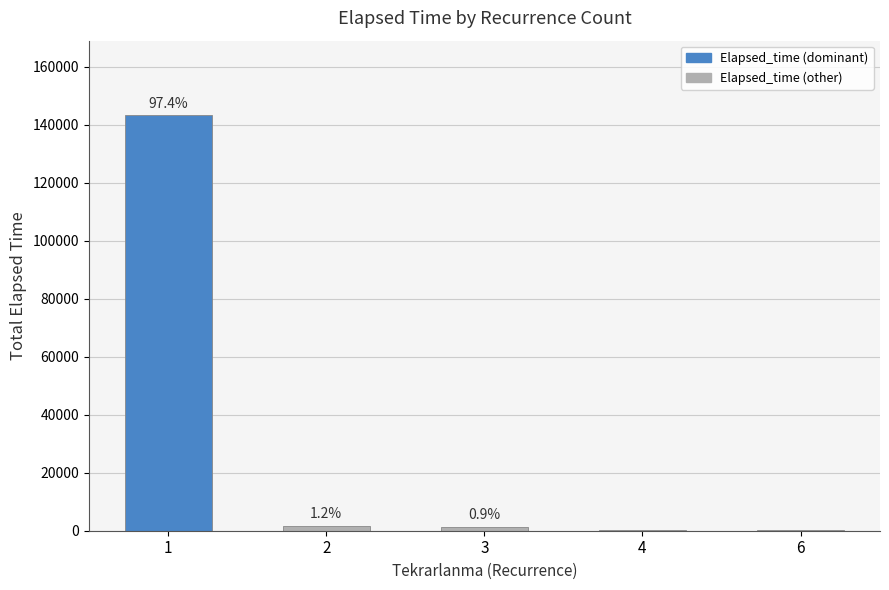

Count the number of categories in the chart.

5